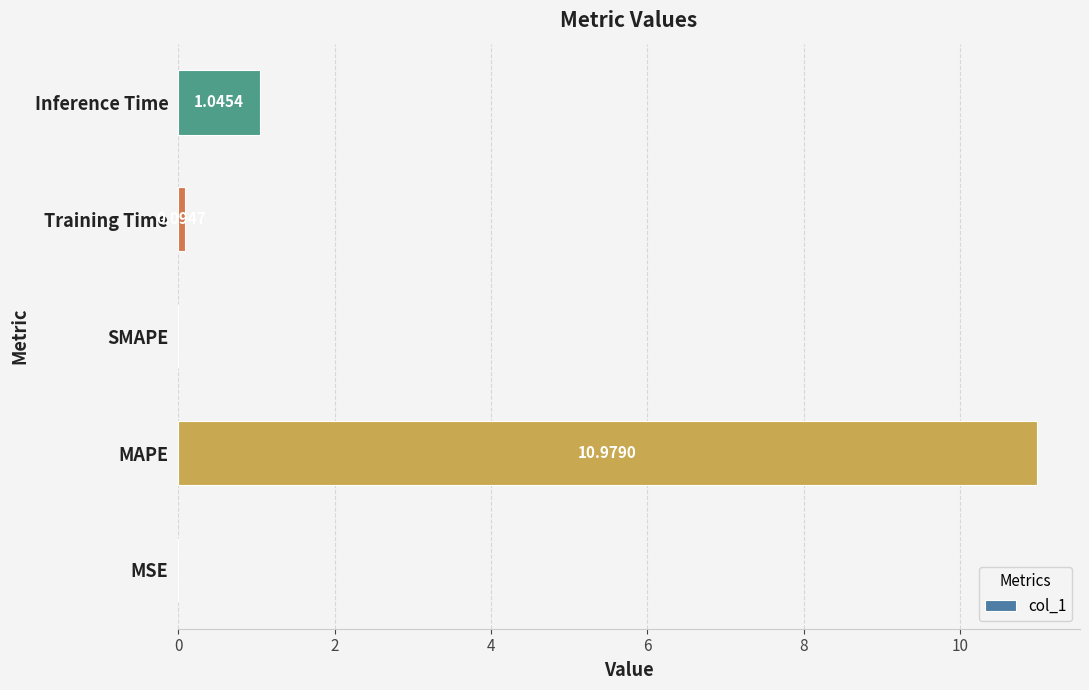

What is the sum of all values?

12.1